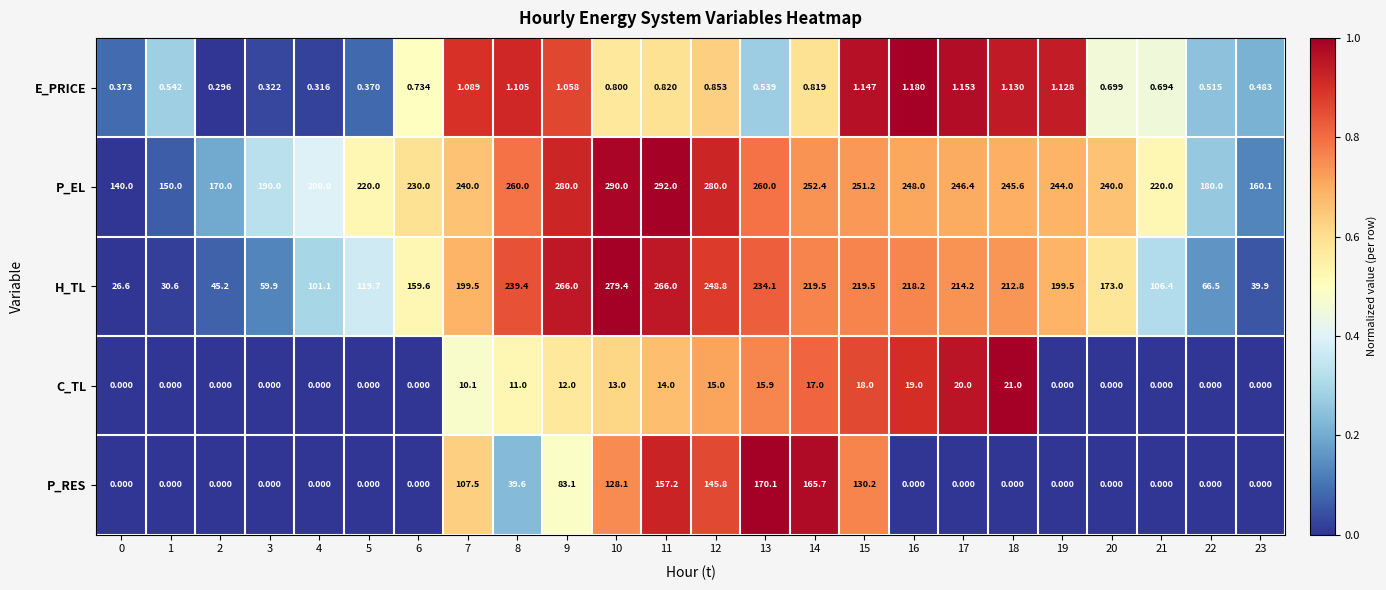

What is the spread (max minus min) of values at 21?

220.0